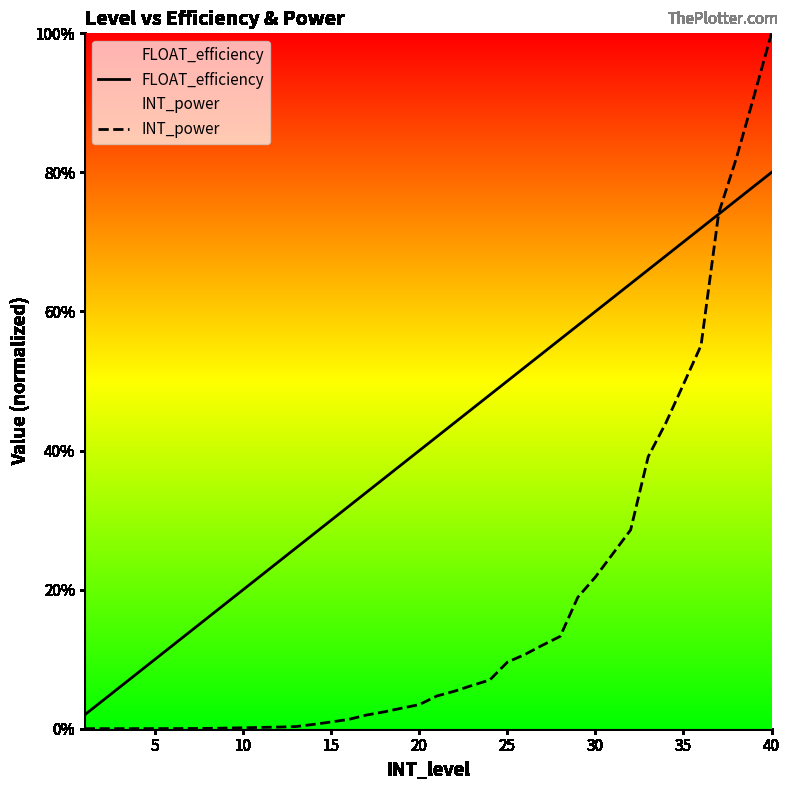

Reading left to right, list all the values displayed in this chart.

FLOAT_efficiency: 0.0	0.0	0.1	0.1	0.1	0.1	0.1	0.2	0.2	0.2	0.2	0.2	0.3	0.3	0.3	0.3	0.3	0.4	0.4	0.4	0.4	0.4	0.5	0.5	0.5	0.5	0.5	0.6	0.6	0.6	0.6	0.6	0.7	0.7	0.7	0.7	0.7	0.8	0.8	0.8
INT_power: 0.0	0.0	0.0	0.0	0.0	0.0	0.0	0.0	0.0	0.0	0.0	0.0	0.0	0.0	0.0	0.0	0.0	0.0	0.0	0.0	0.0	0.1	0.1	0.1	0.1	0.1	0.1	0.1	0.2	0.2	0.3	0.3	0.4	0.4	0.5	0.6	0.7	0.8	0.9	1.0